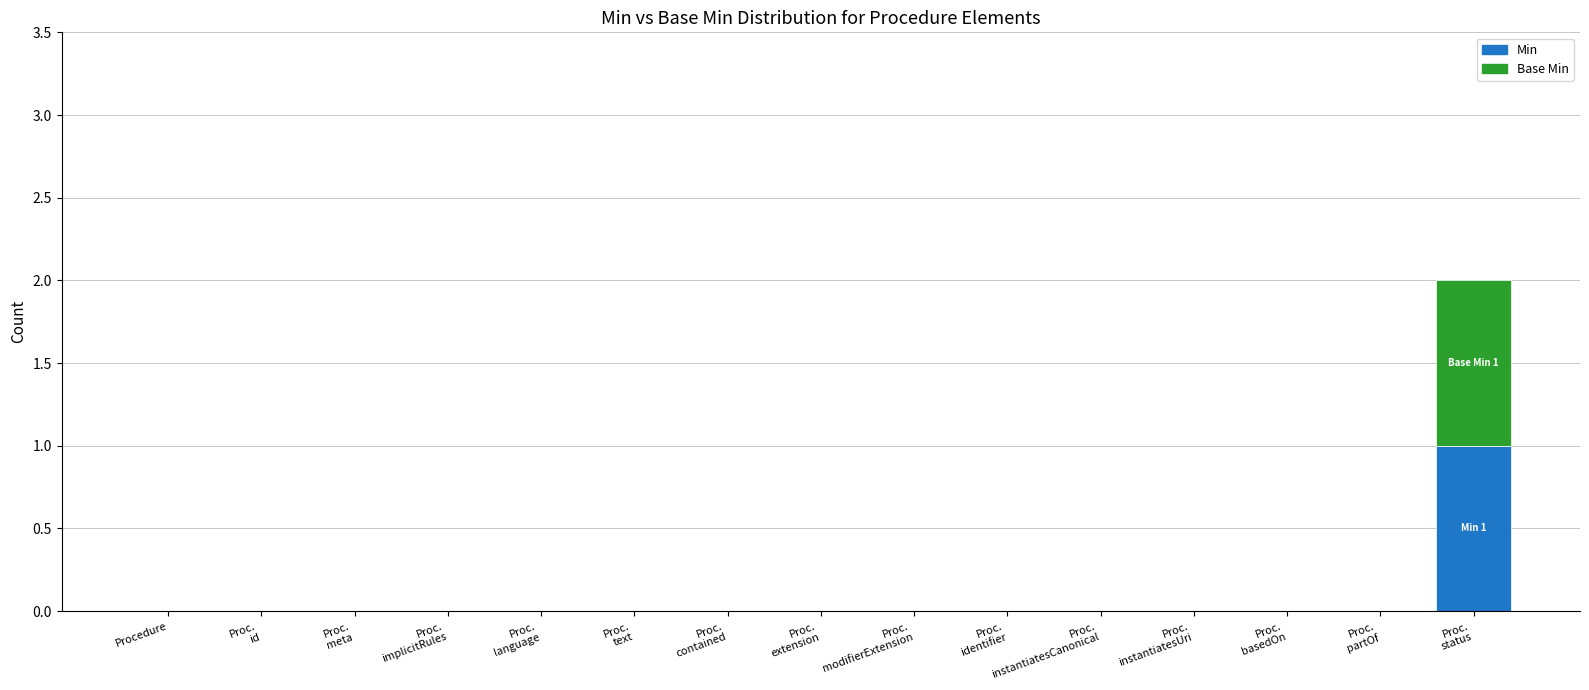

What are all the series names shown in the legend?

Min, Base Min